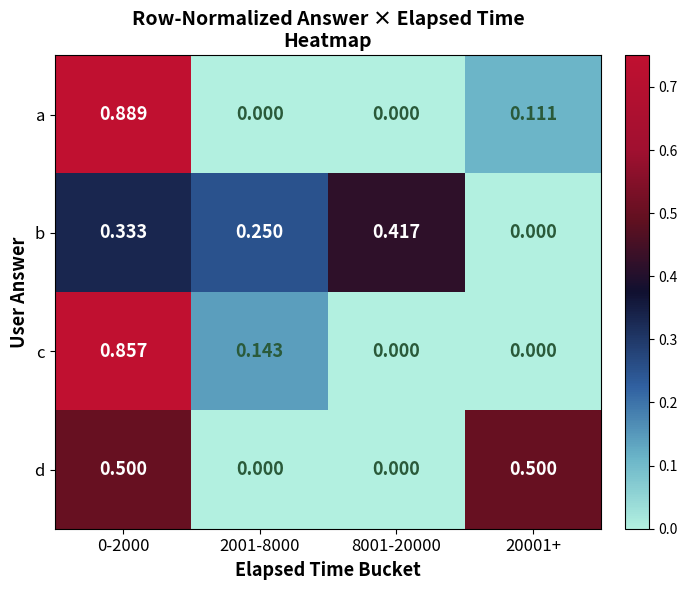

Rank the series by their maximum value, from lowest to highest.

b, d, c, a